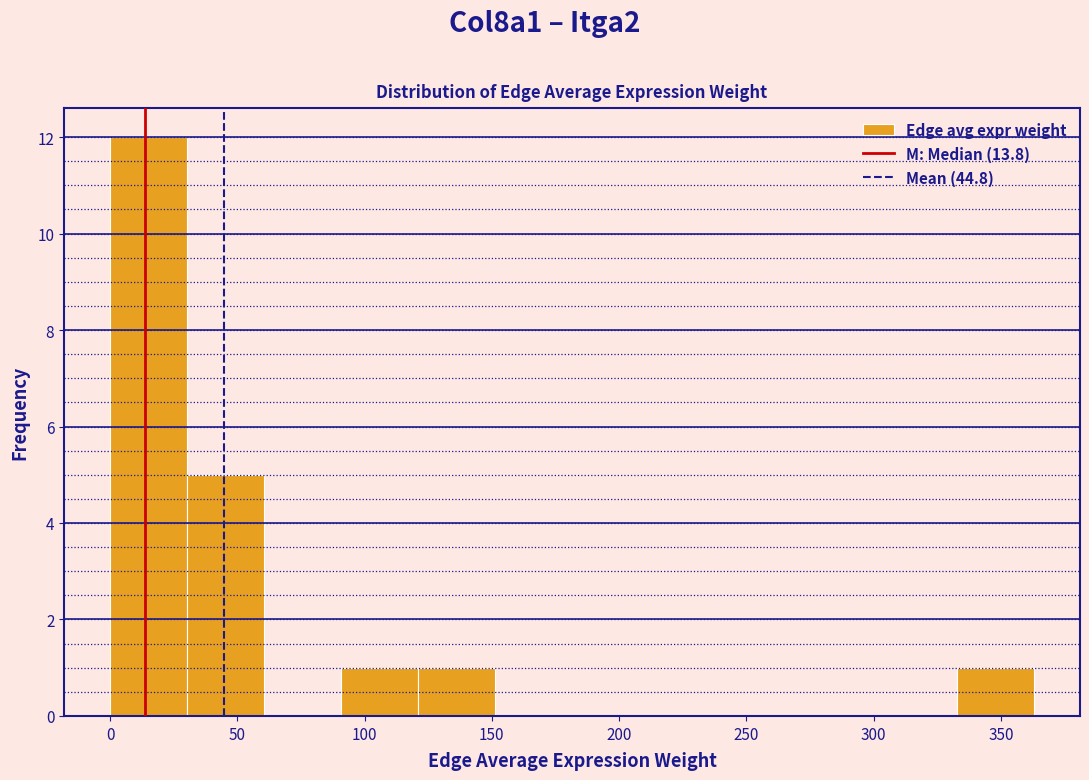

How tall is the bar that spans 335 to 365 on the x-axis? Neither the bar edges nor the heights are printed on the chart, so give them approximately, as read against the axes.

1